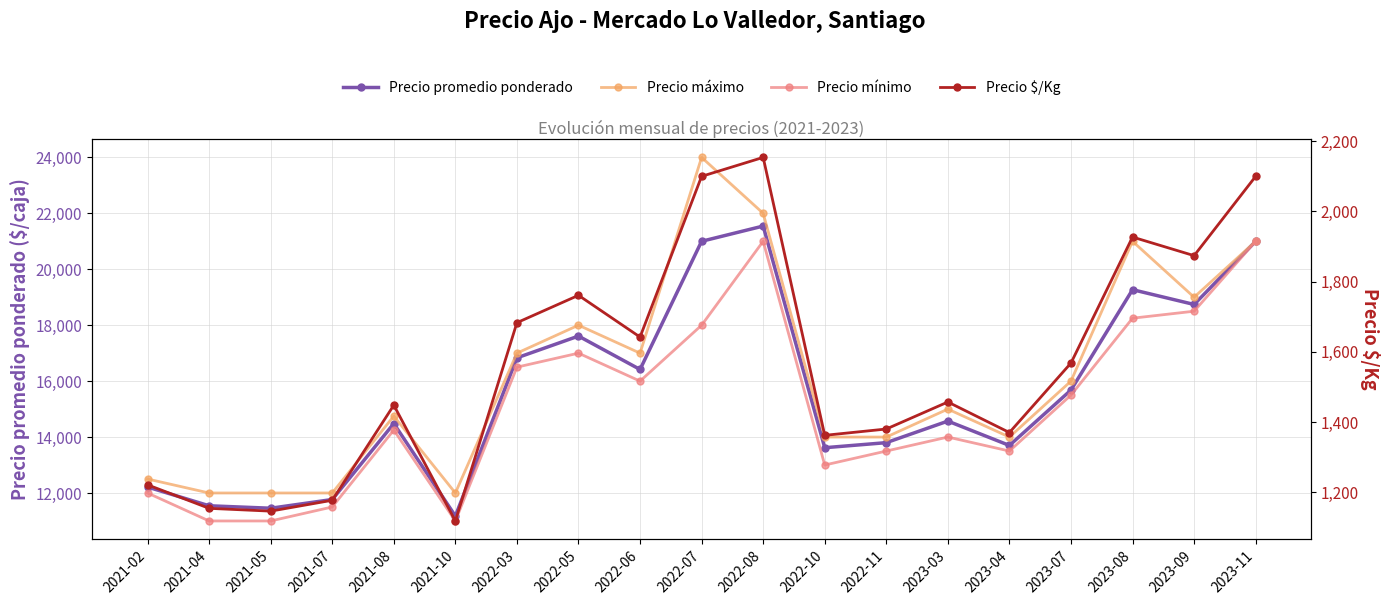

What is the sum of all Precio mínimo values?

286500